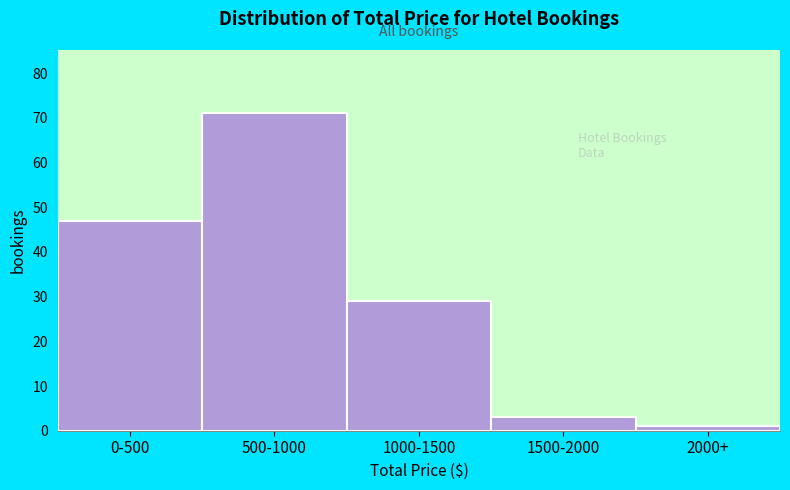

Reading right to left, list all the values displayed in this chart.

2000+=1	1500-2000=3	1000-1500=29	500-1000=71	0-500=47